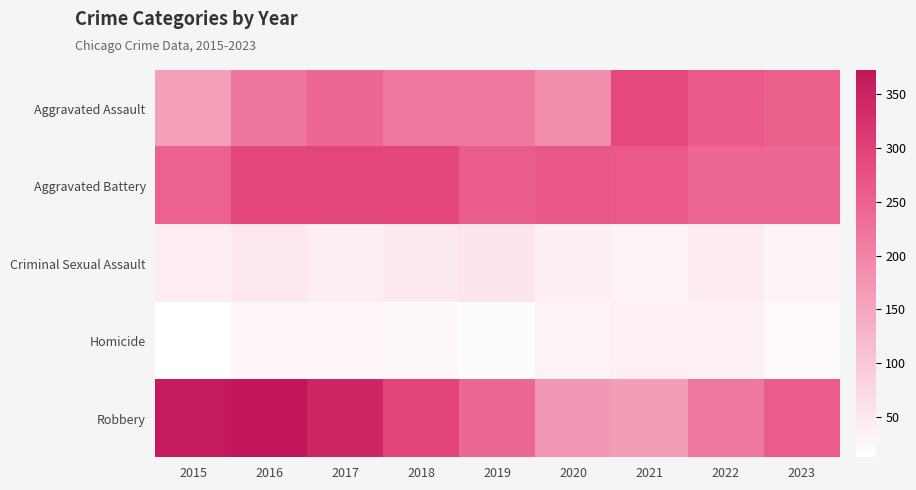

Reading left to right, transcribe all the data shown in this chart.

Aggravated Assault: 2015=161	2016=222	2017=242	2018=216	2019=216	2020=187	2021=287	2022=261	2023=254
Aggravated Battery: 2015=249	2016=292	2017=292	2018=290	2019=258	2020=265	2021=262	2022=241	2023=241
Criminal Sexual Assault: 2015=43	2016=50	2017=40	2018=48	2019=53	2020=40	2021=33	2022=45	2023=33
Homicide: 2015=13	2016=26	2017=27	2018=23	2019=20	2020=33	2021=38	2022=35	2023=21
Robbery: 2015=364	2016=372	2017=344	2018=293	2019=241	2020=171	2021=164	2022=216	2023=256